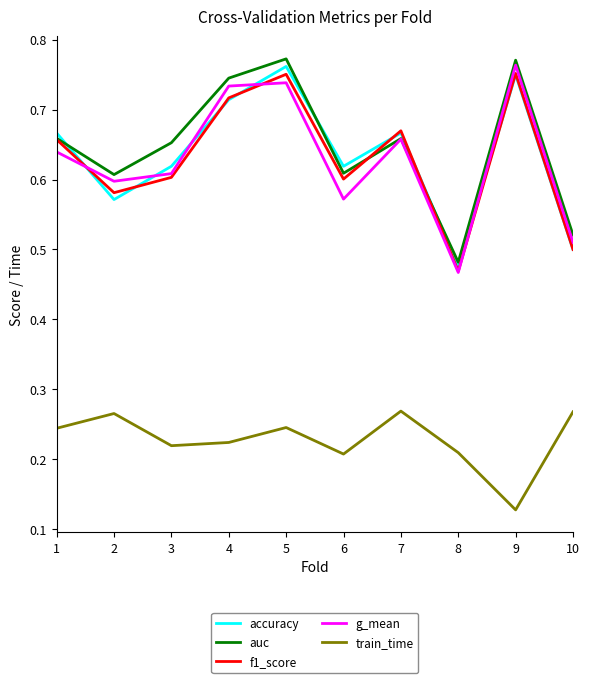

At which category does the chart reach its minimum across all series?

9